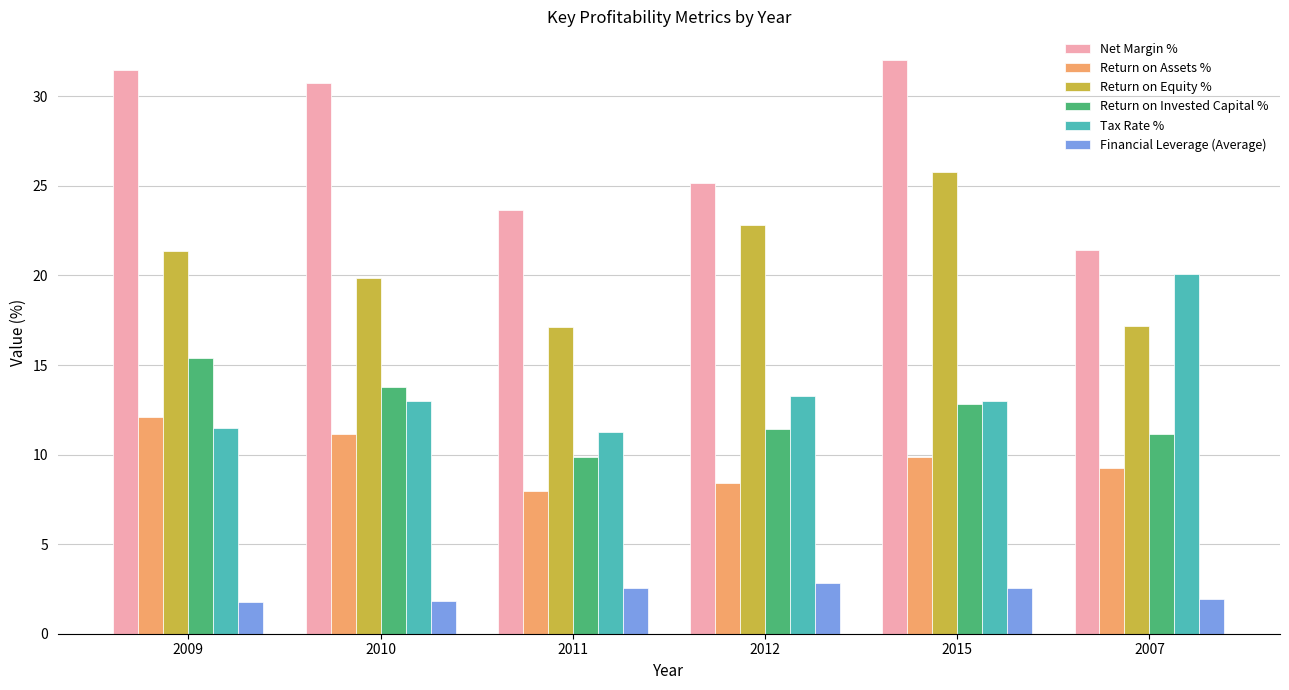

How many distinct data groups are displayed?

6